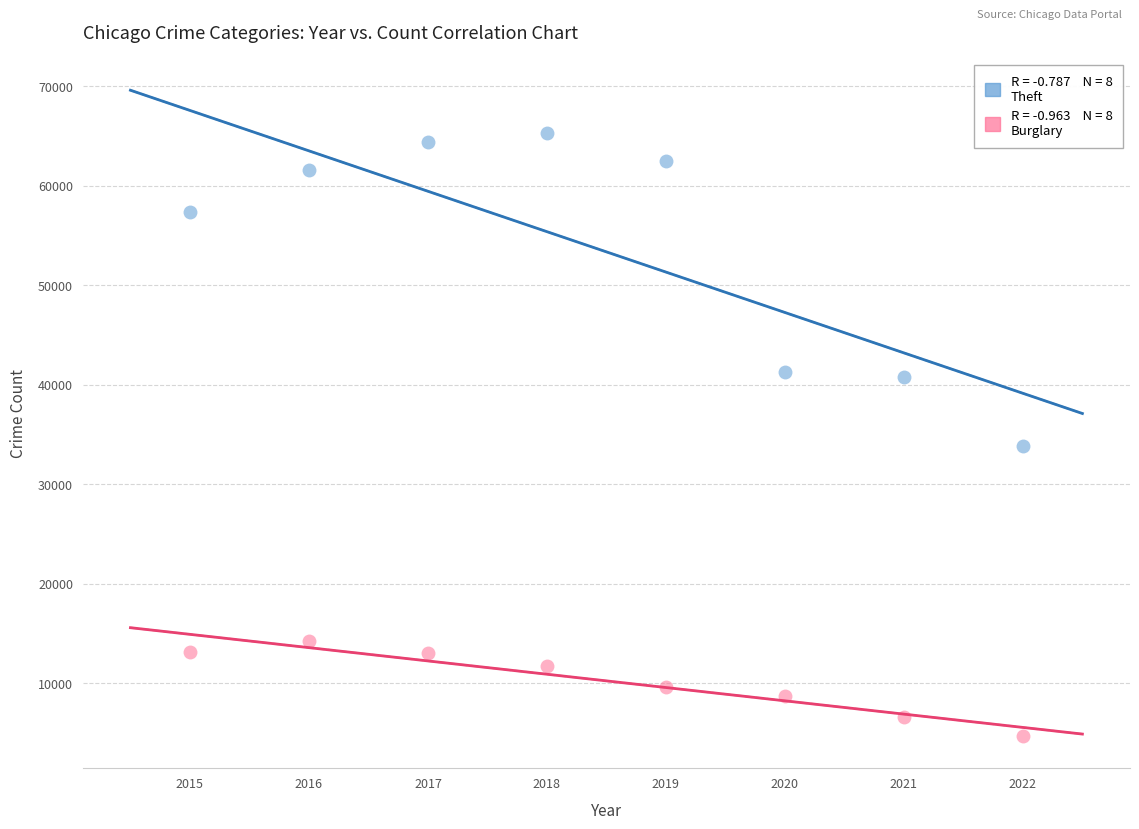

Across all data points, what is the range of X values (max minus min)?

7